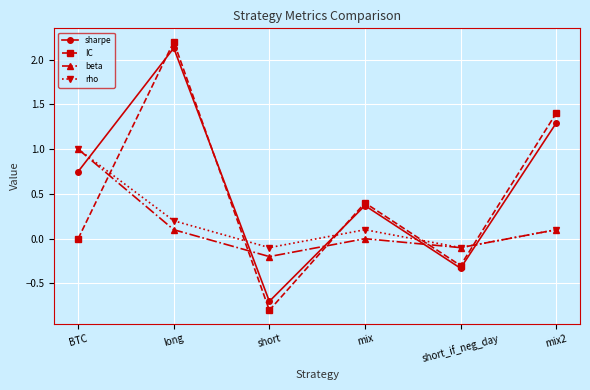

Which series changed the most between long and short?

IC